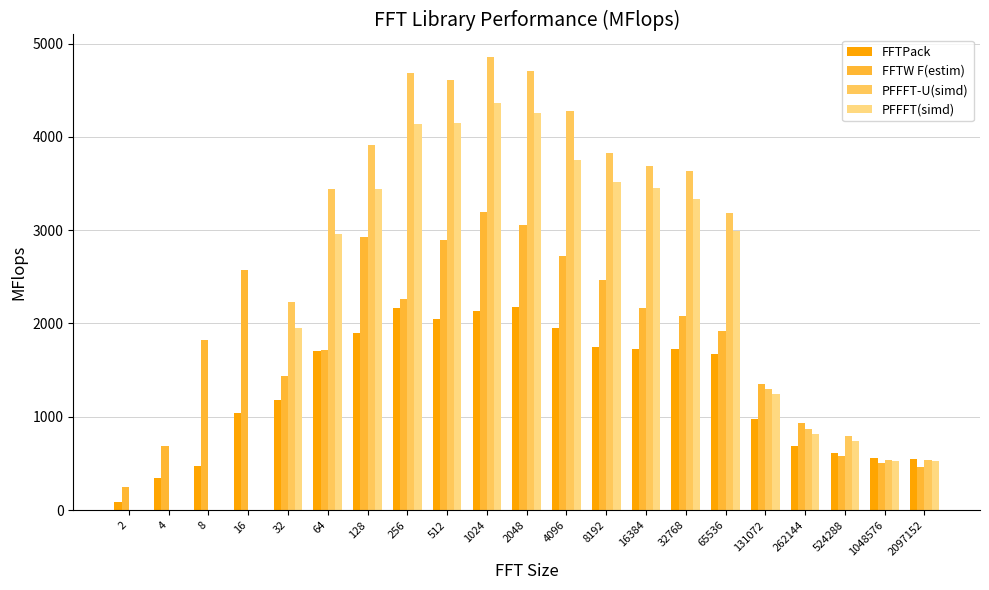

How many data points does each series have?

21